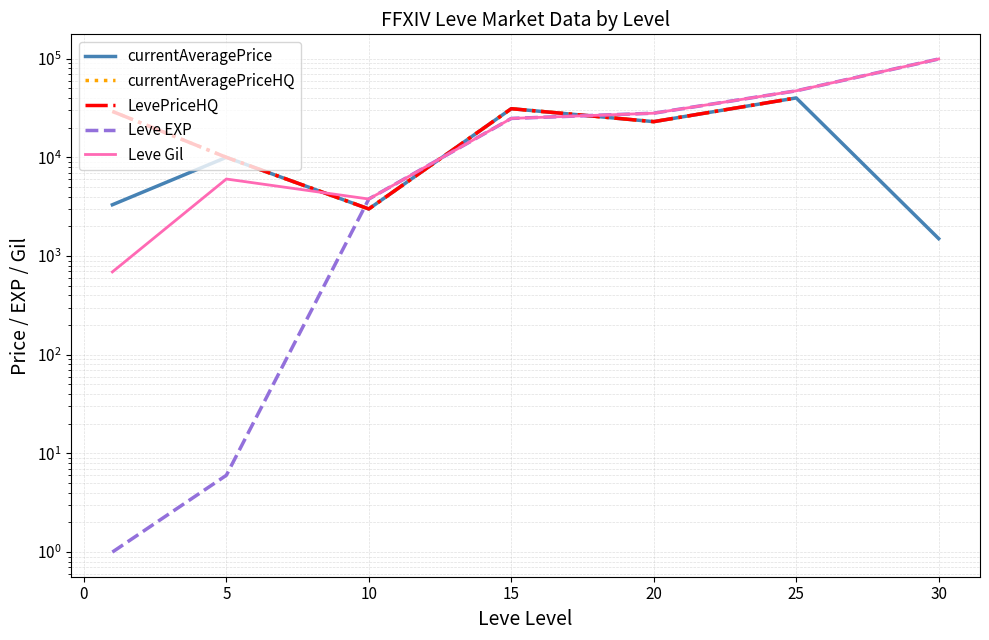

How many LevePriceHQ values are between 10000 and 39999?

5